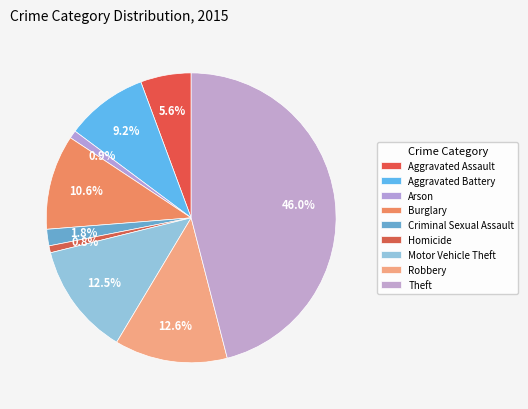

To the nearest percent, what portion does Robbery represent?

13%